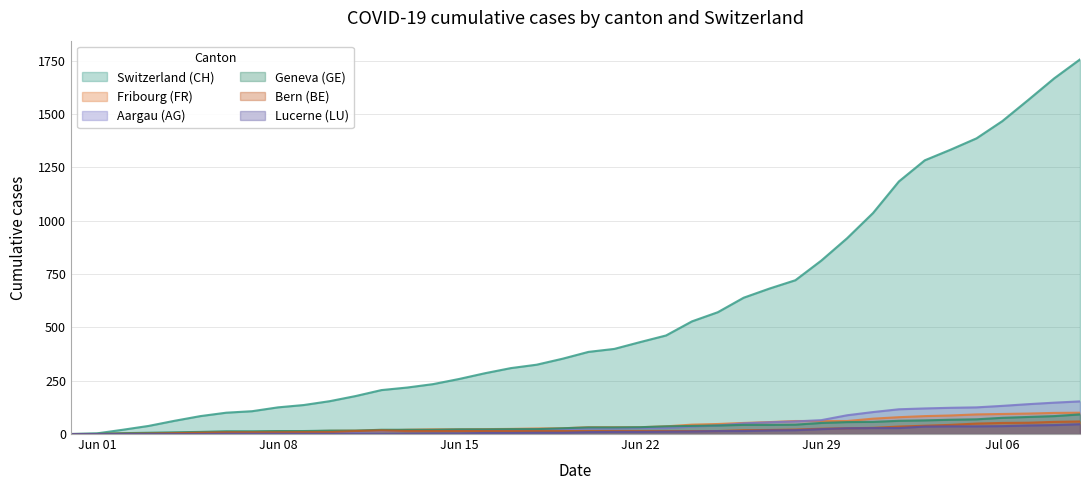

How many lines are shown in the chart?

6